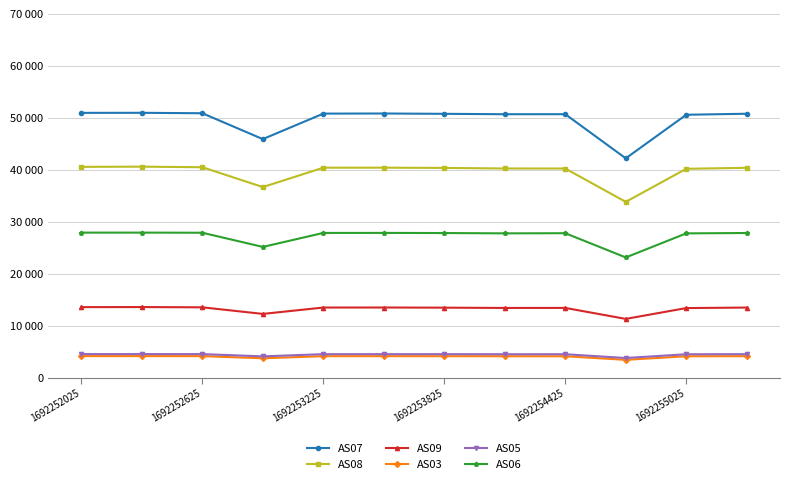

What are all the series names shown in the legend?

AS07, AS08, AS09, AS03, AS05, AS06